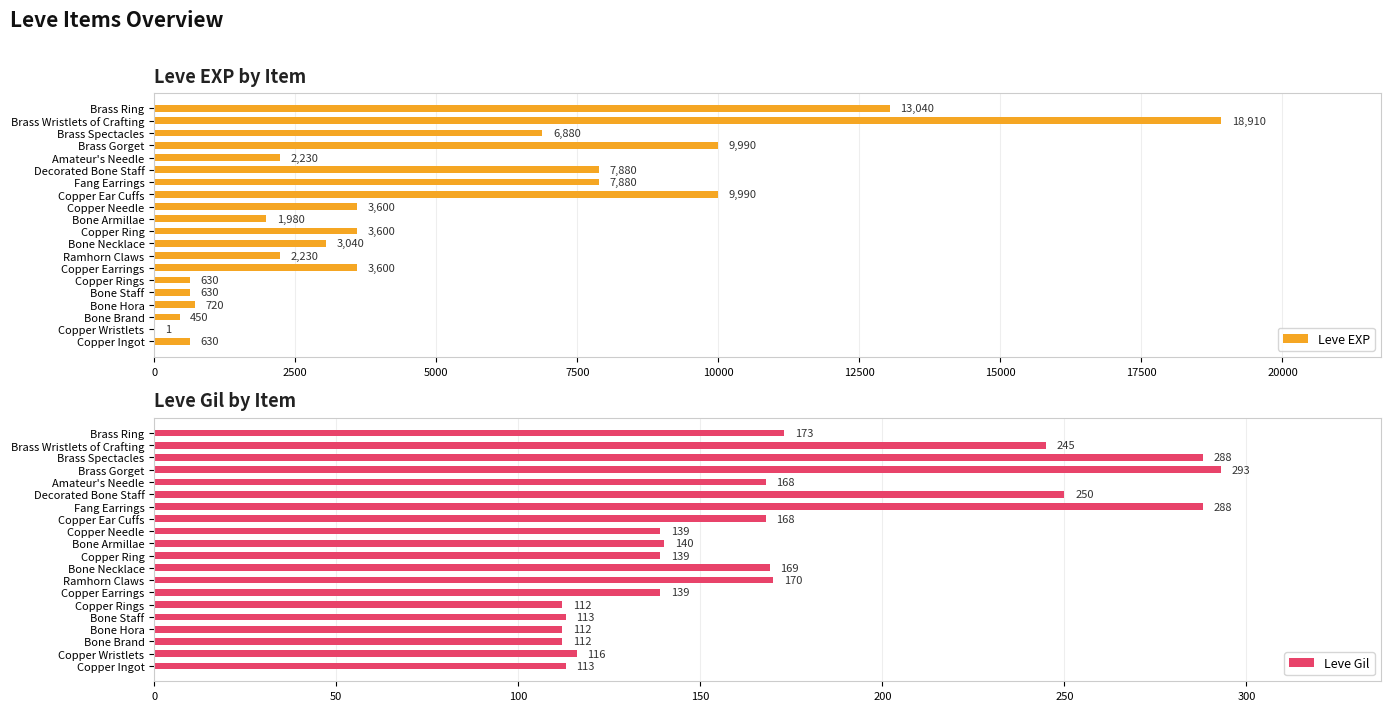

The value of Leve EXP at Bone Armillae is 1980. True or false?

True